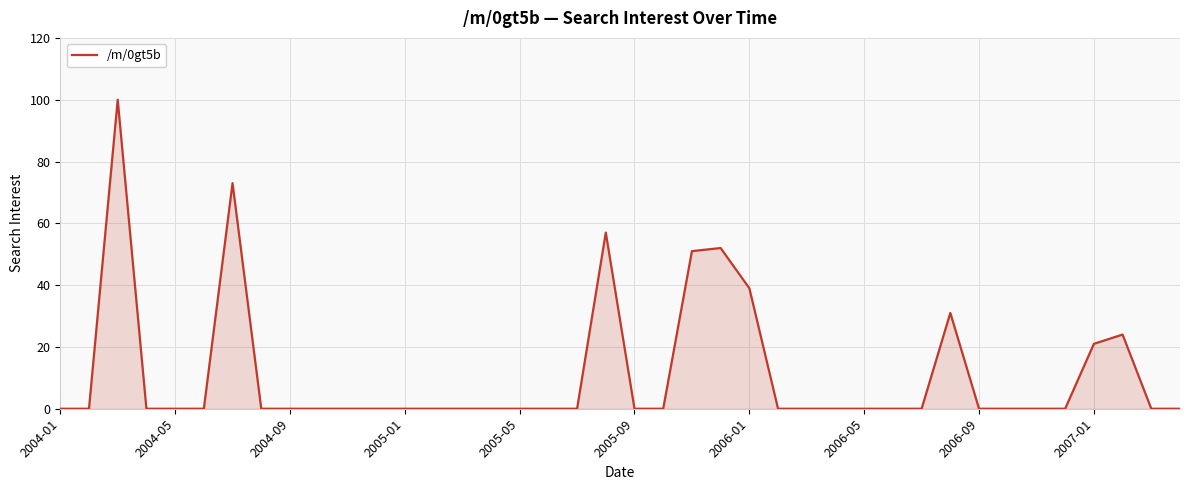

What is the difference between the second highest and second lowest values?

73